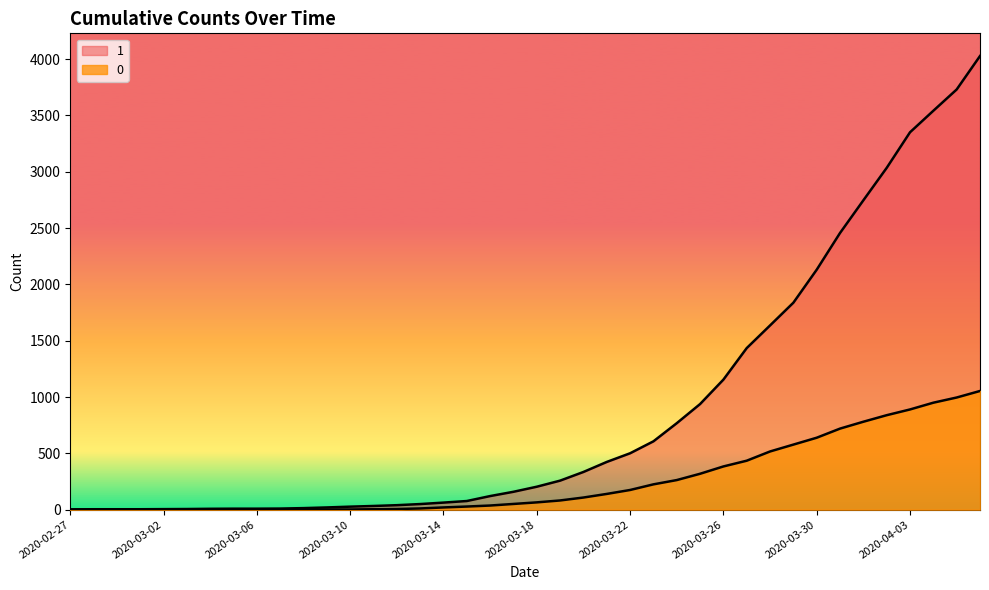

What is the total value across all series at 2020-03-26?

1539